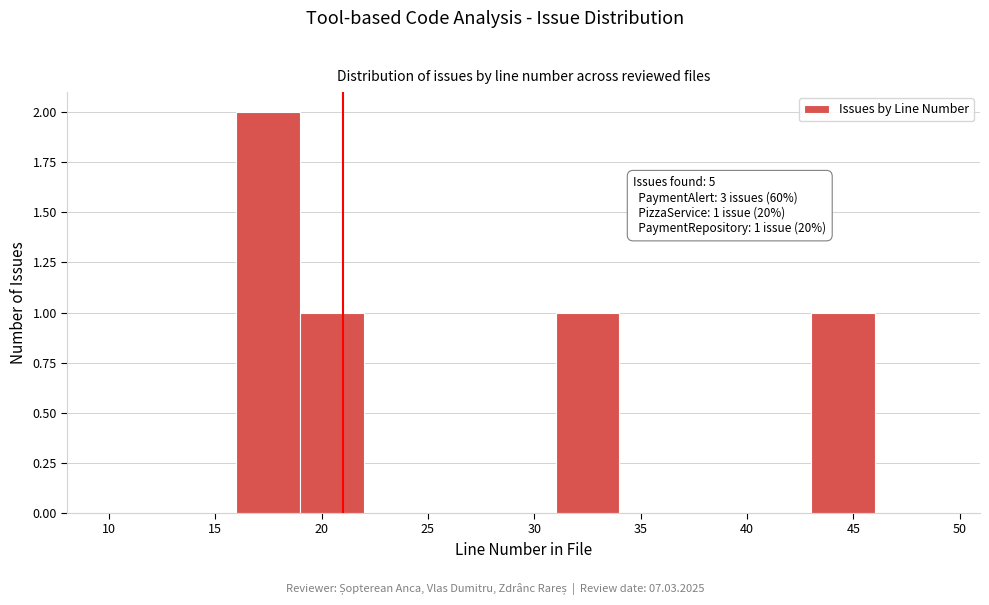

Over which range of the x-axis is the bar tallest?

16 to 19